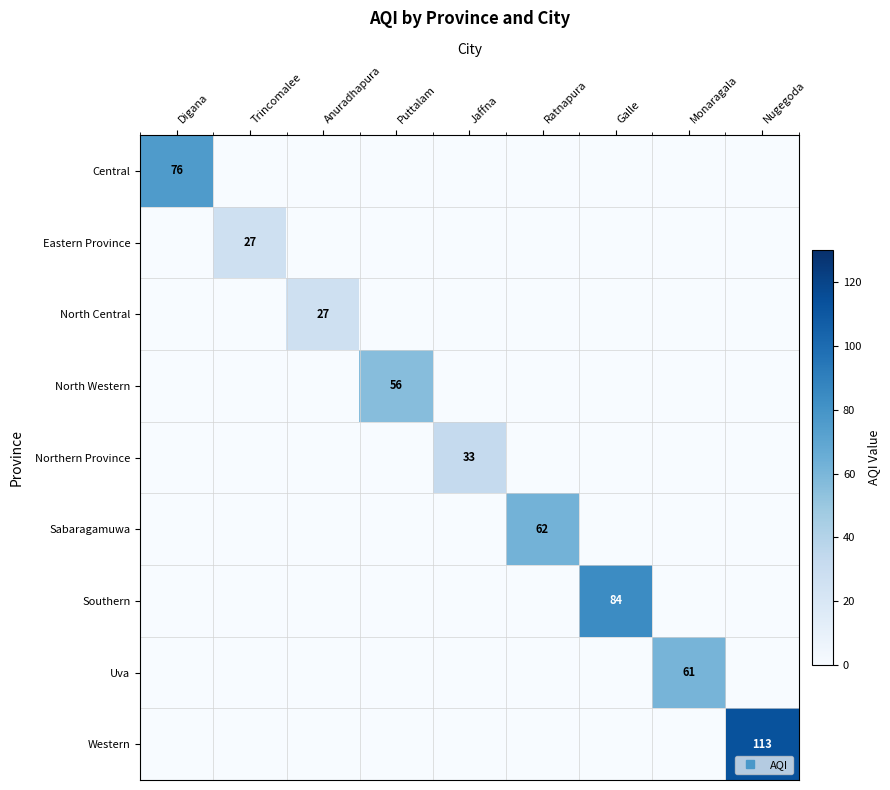

Between Ratnapura and Nugegoda, which series saw the biggest shift?

Western